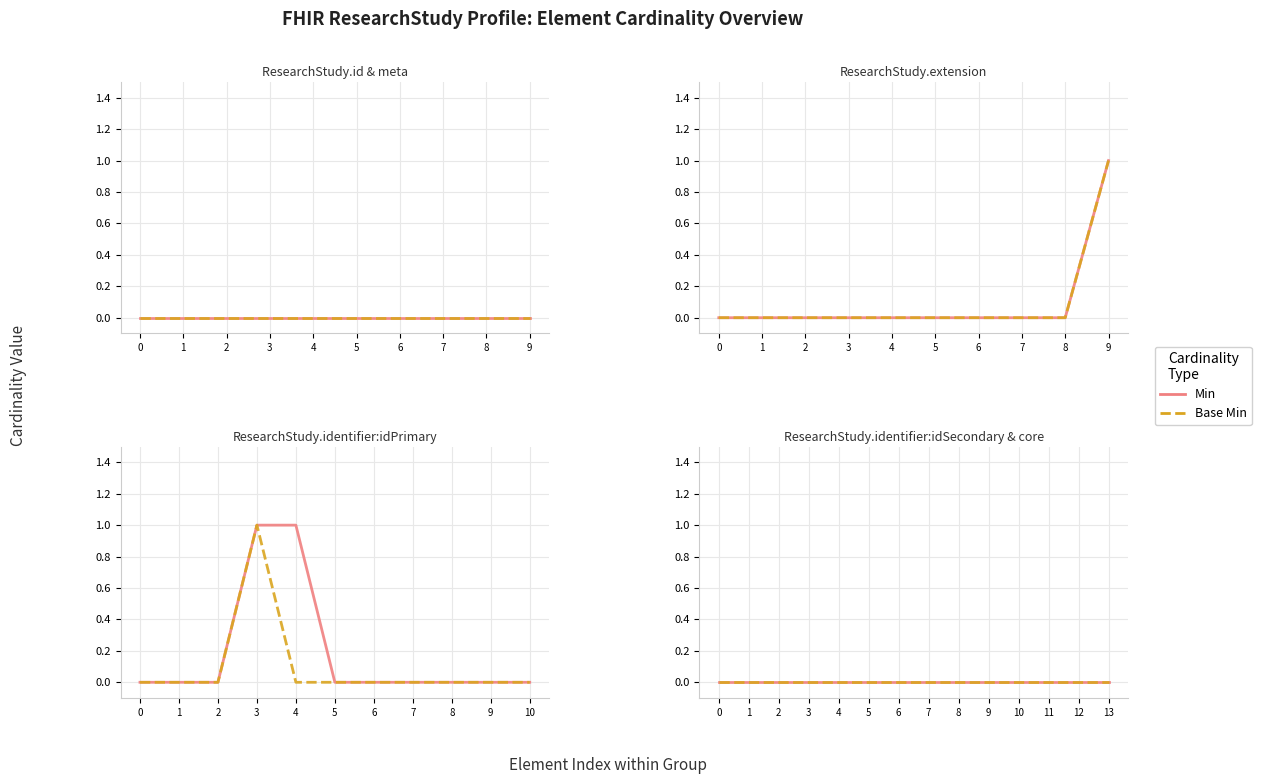

List the series in order of their peak value, highest first.

Min, Base Min